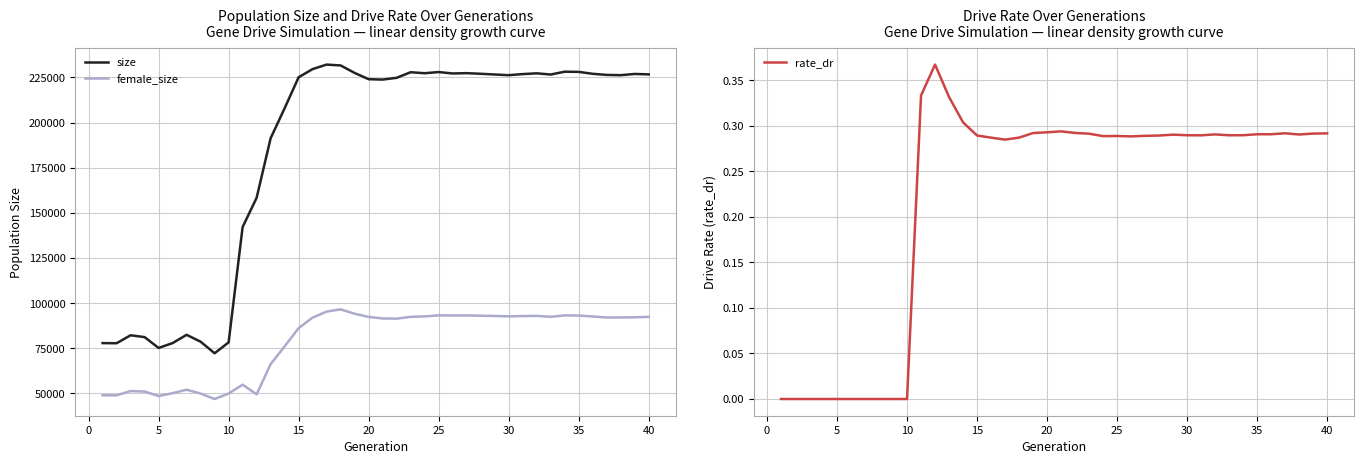

Rank the series by their maximum value, from lowest to highest.

rate_dr, female_size, size